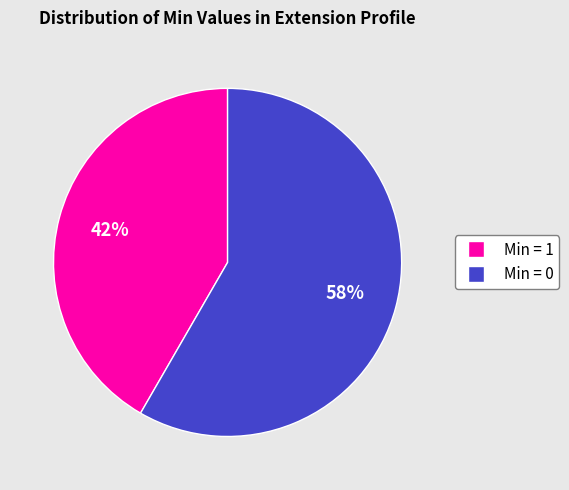

Count the number of slices in the pie.

2